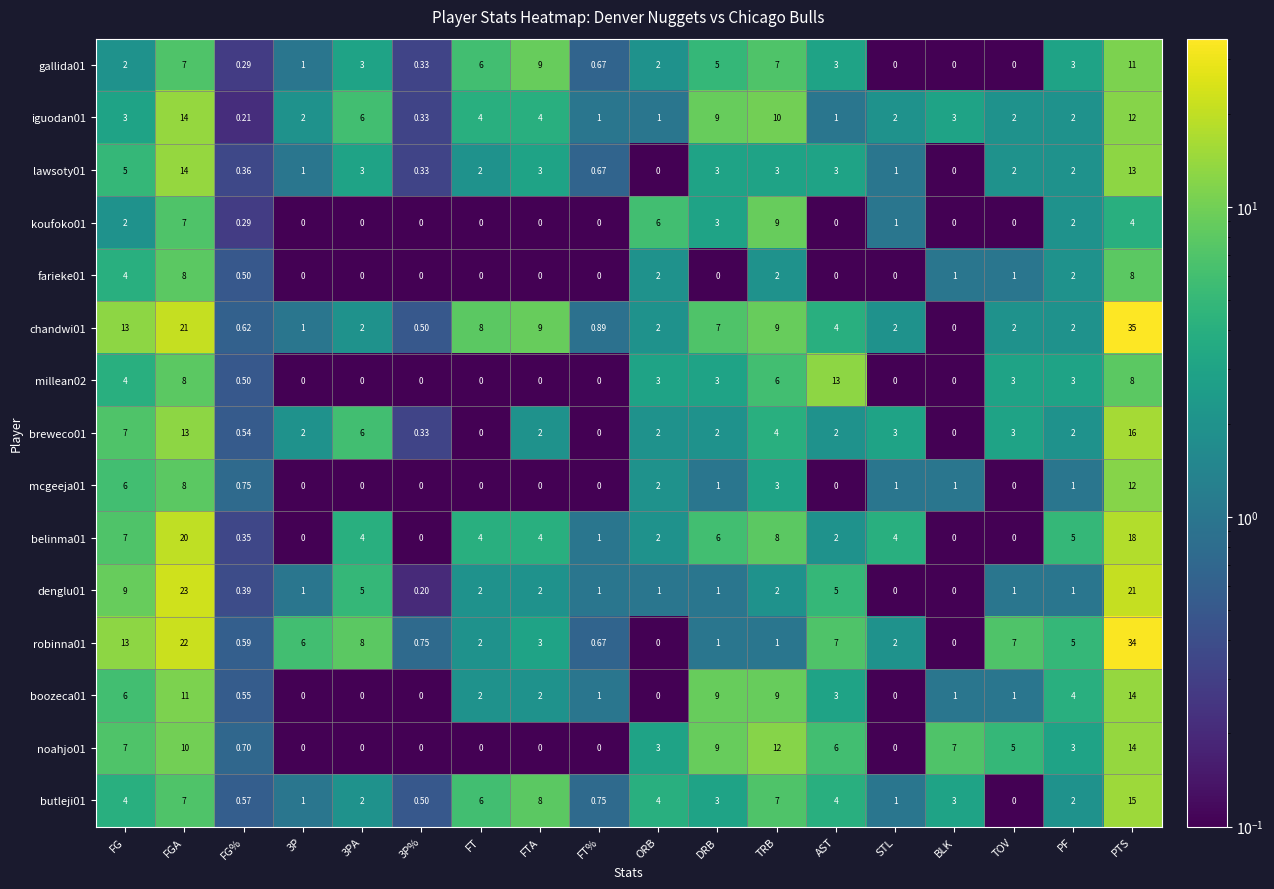

Where is koufoko01 nearest to the value 4?

PTS